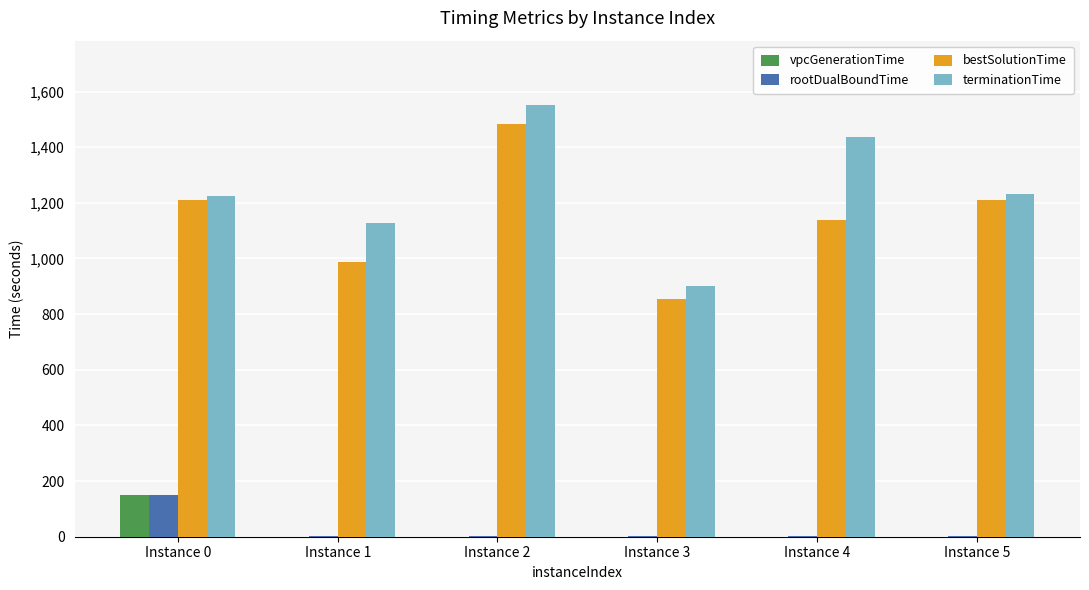

What is the sum of all terminationTime values?

7471.8